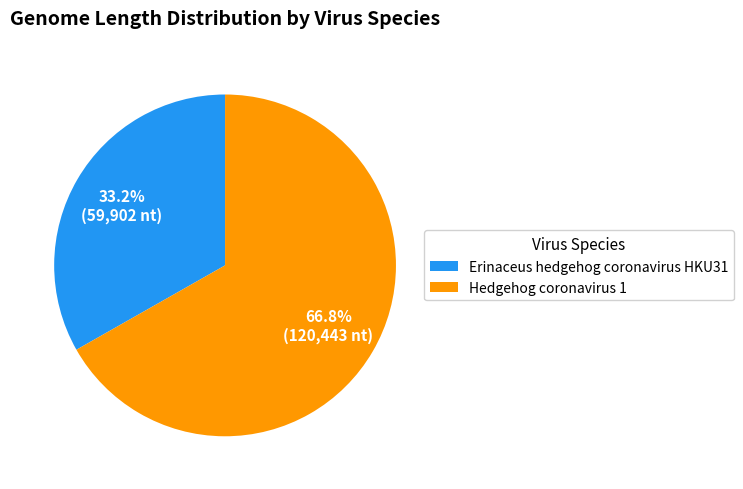

Rank the categories by value from highest to lowest.

Hedgehog coronavirus 1, Erinaceus hedgehog coronavirus HKU31